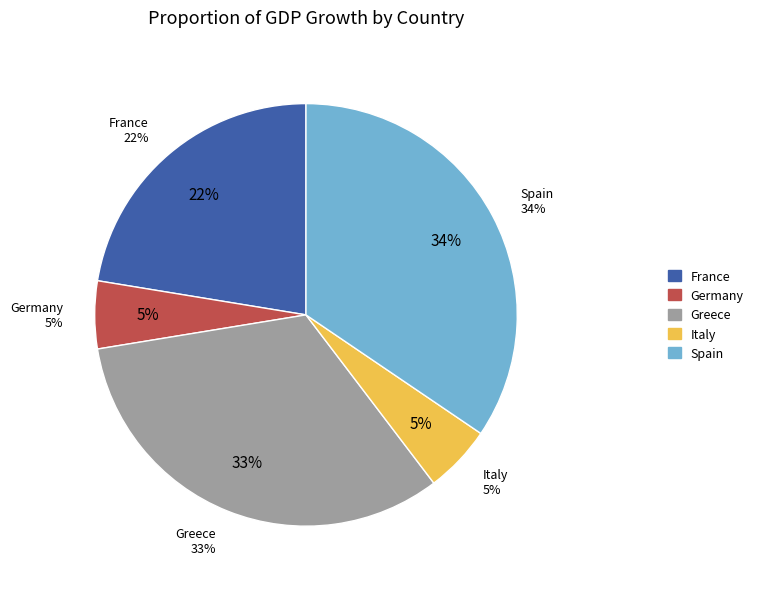

The Italy slice represents 19% of the pie. True or false?

False